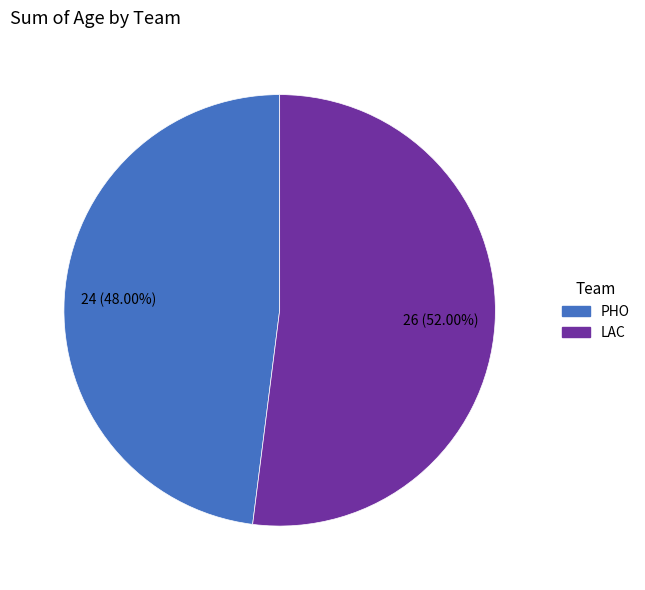

Approximately how many times larger is the value at LAC compared to PHO?

1.1